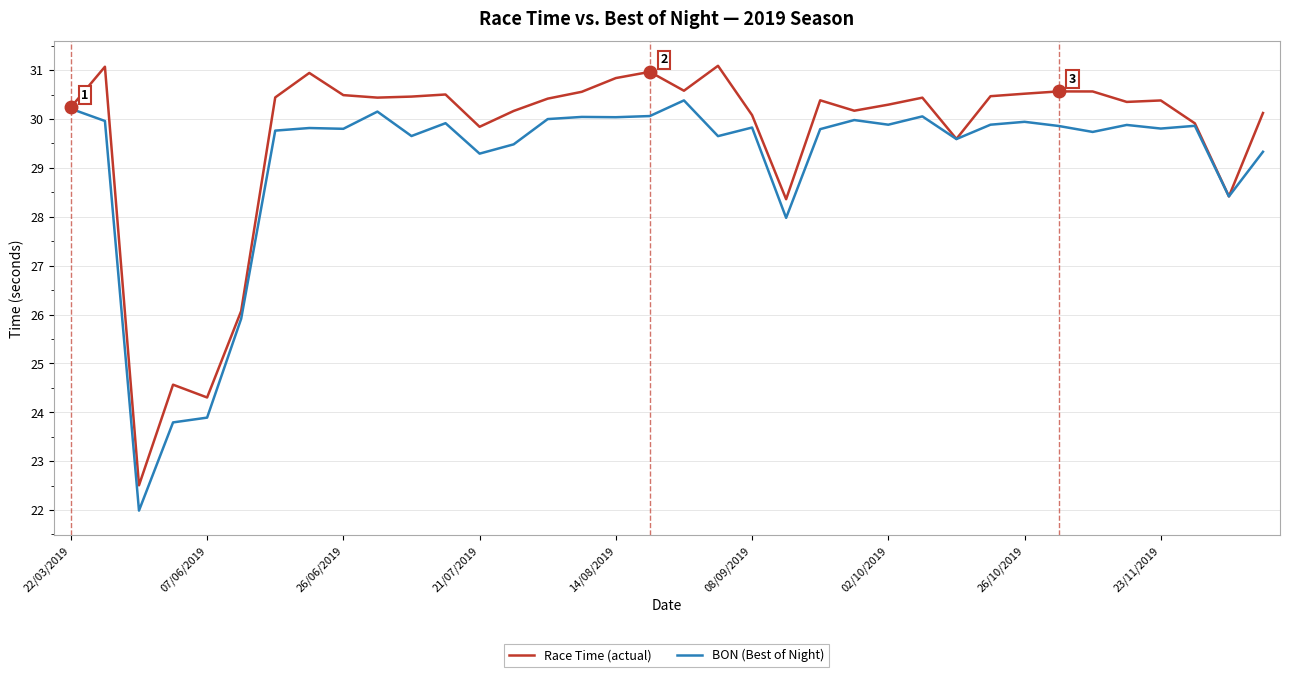

What is the difference between the maximum and minimum values in the BON (Best of Night) series?

8.4